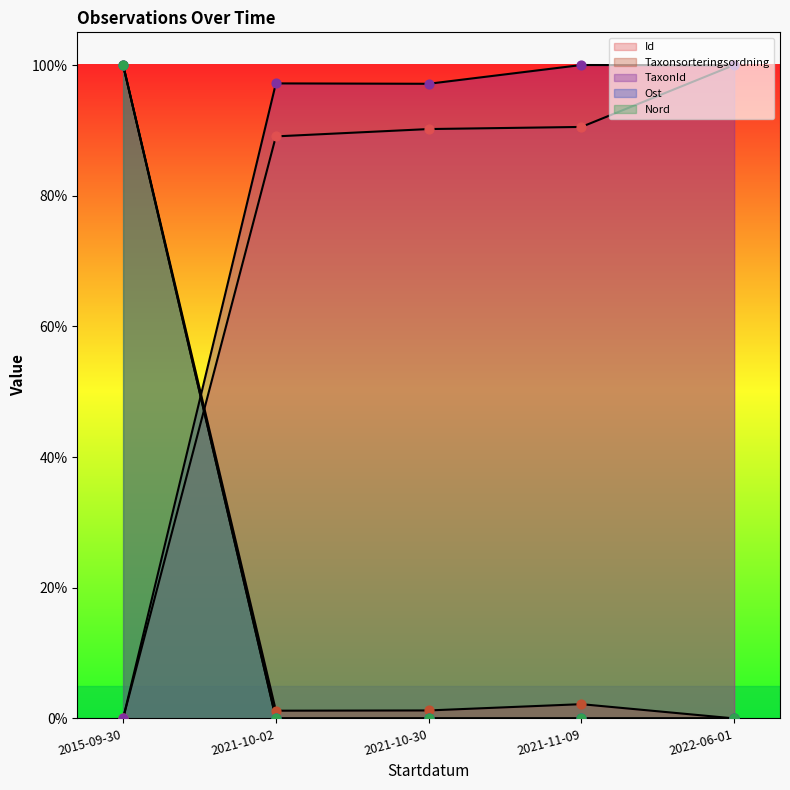

What is the total value across all series at 2021-11-09?

1.9